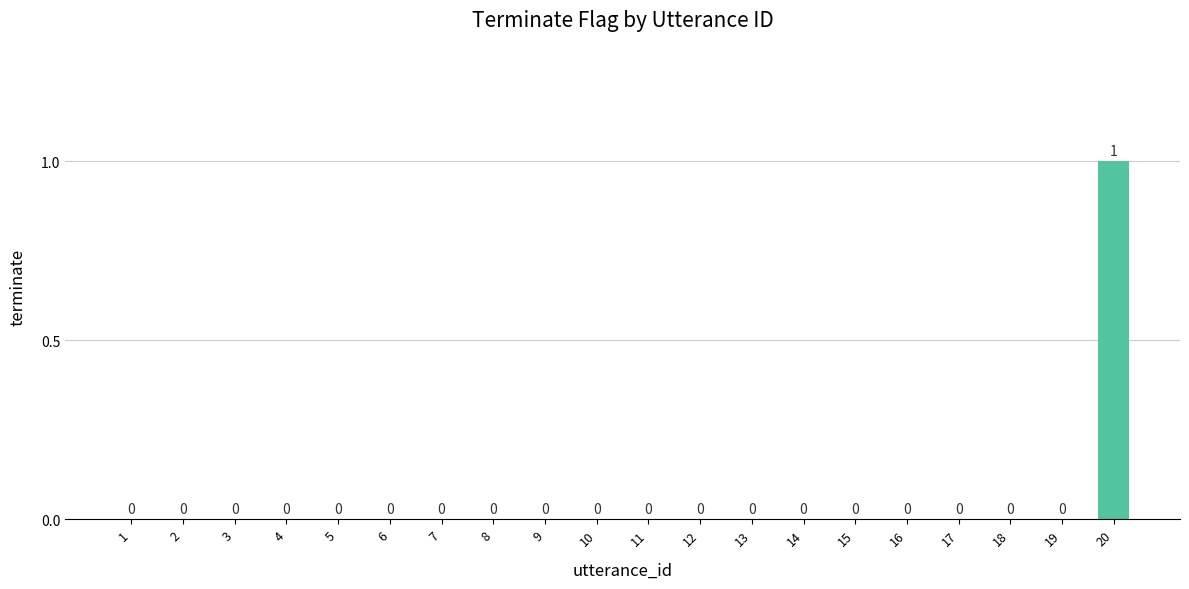

Which label corresponds to the largest value in the chart?

20